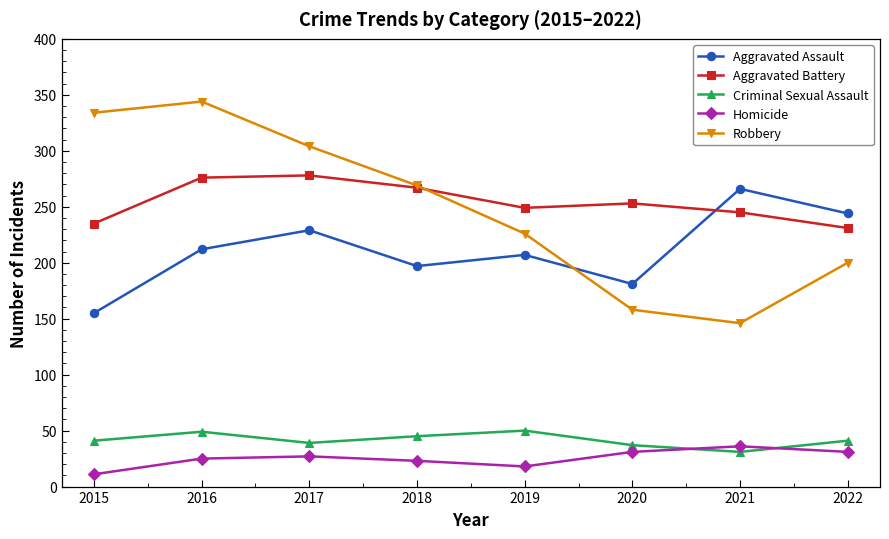

Which series changed the most between 2017 and 2020?

Robbery